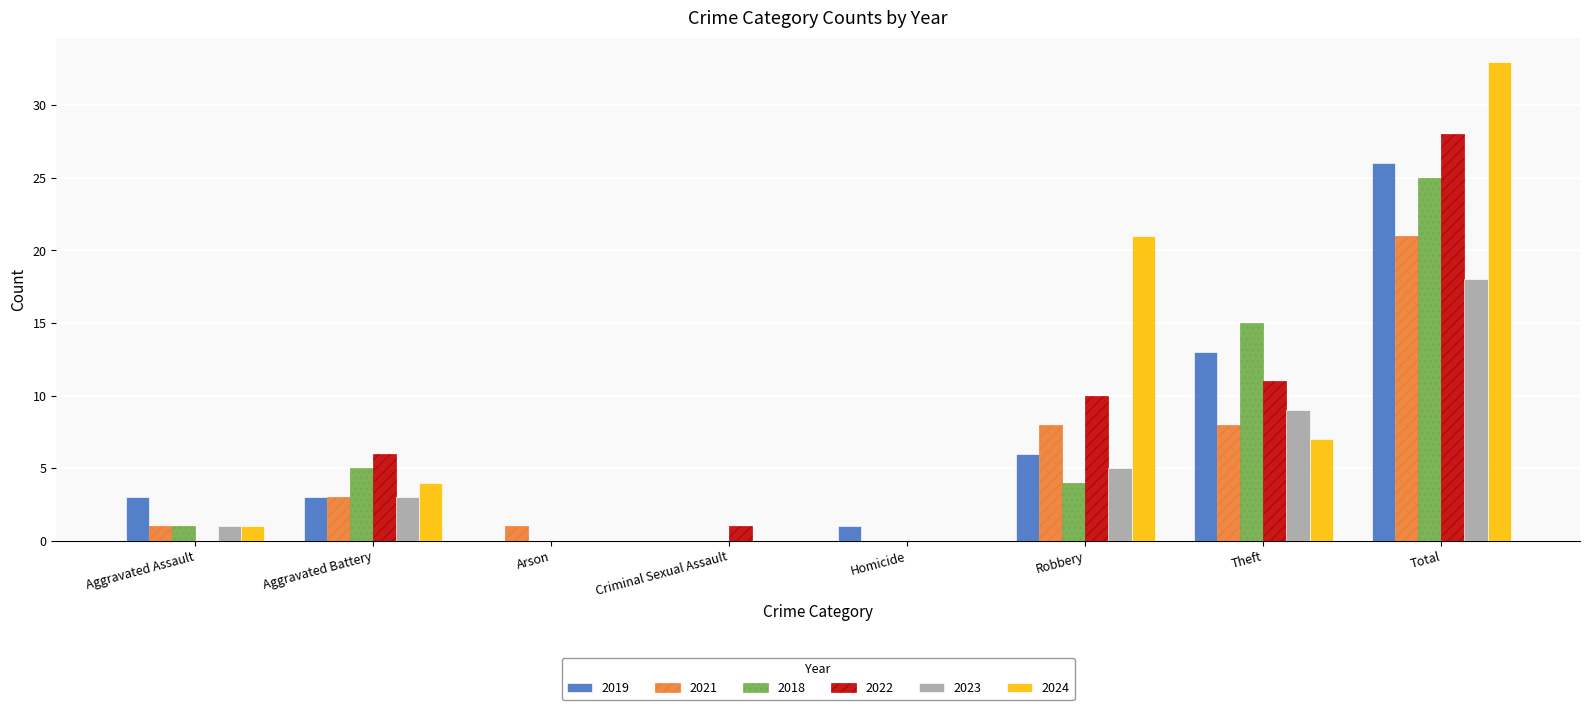

Count the number of data series in this chart.

6